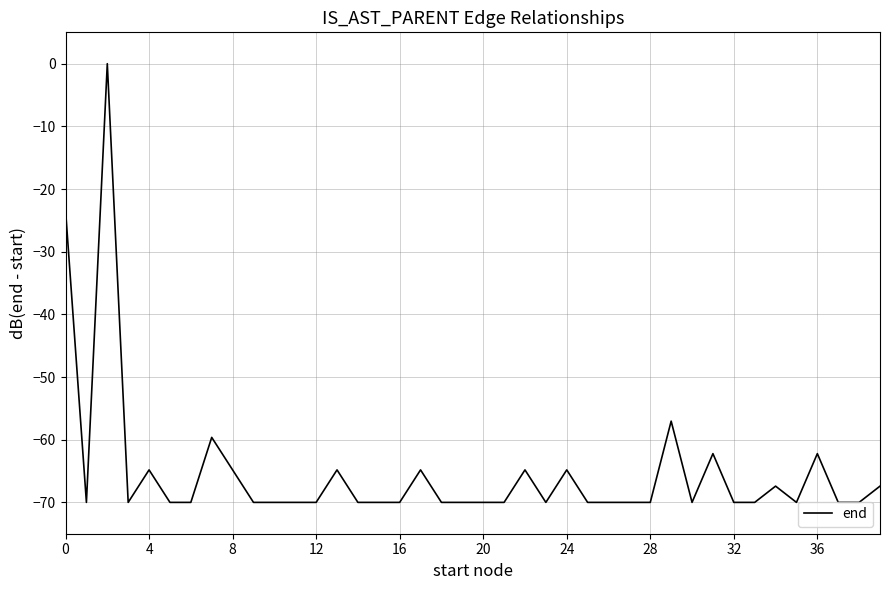

What is the difference between the maximum and minimum values?

70.0